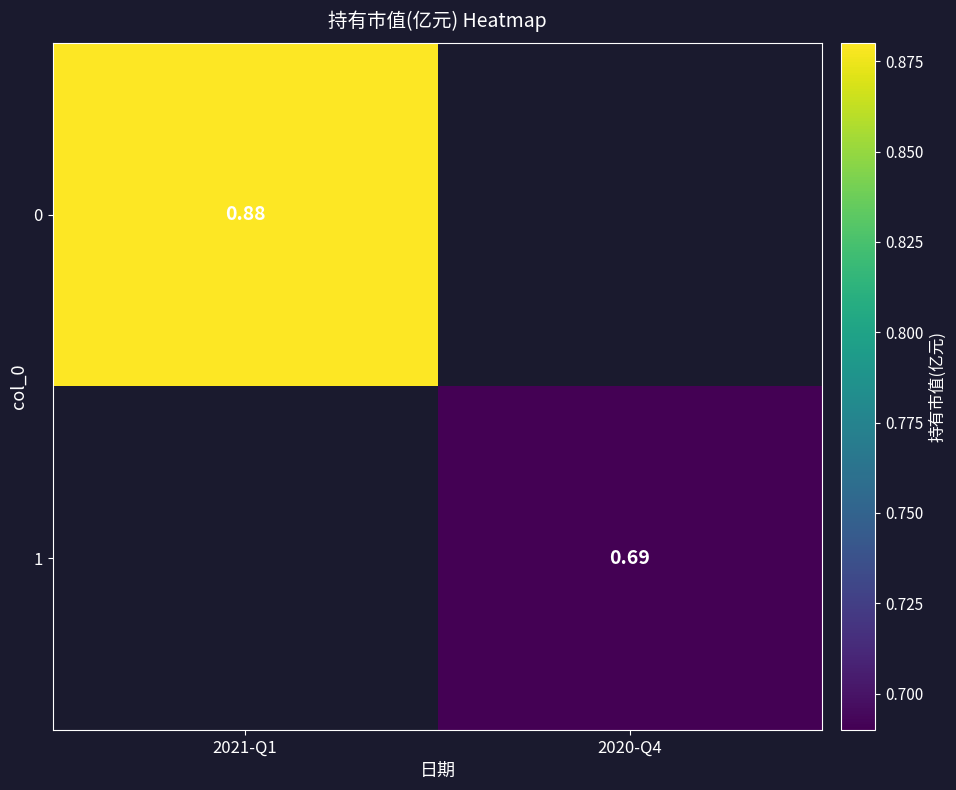

Is it true that 0 equals 0.9 at 2021-Q1?

True